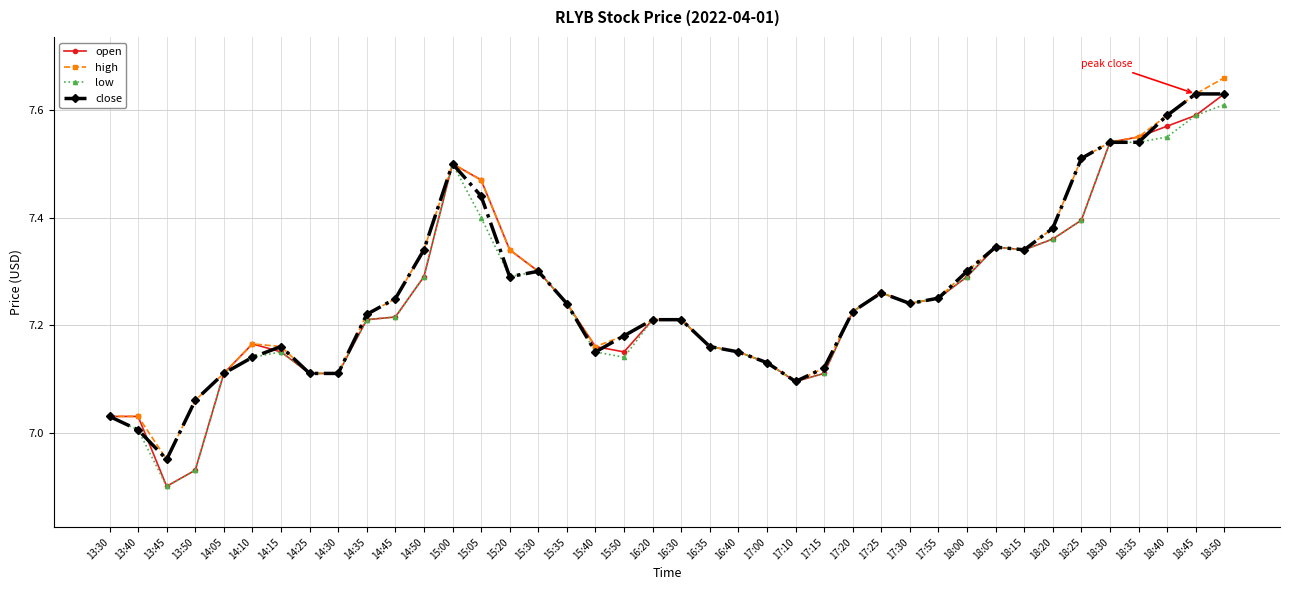

How many lines are shown in the chart?

4